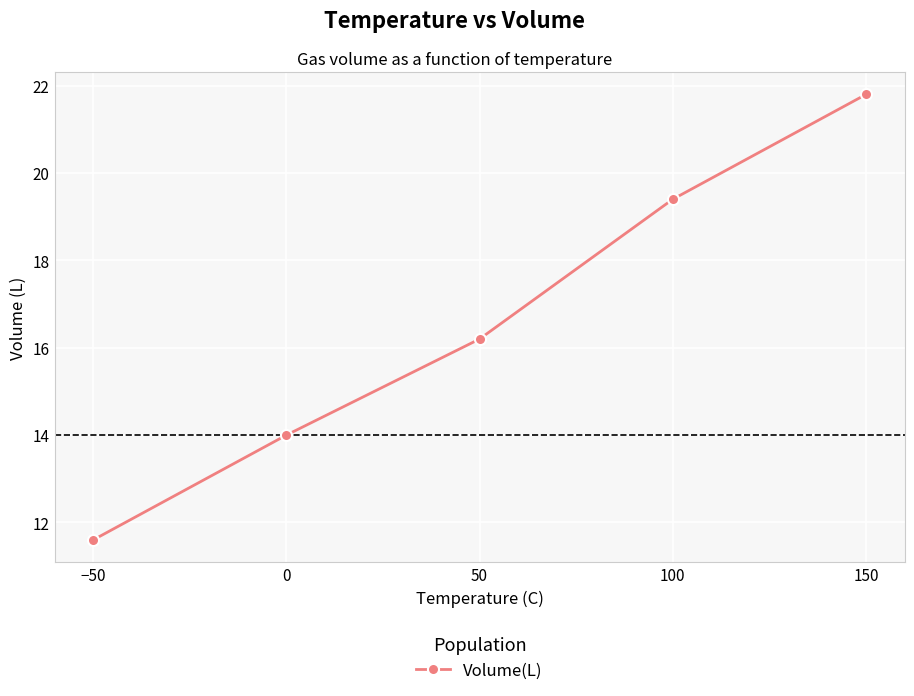

What is the smallest value displayed?

11.6